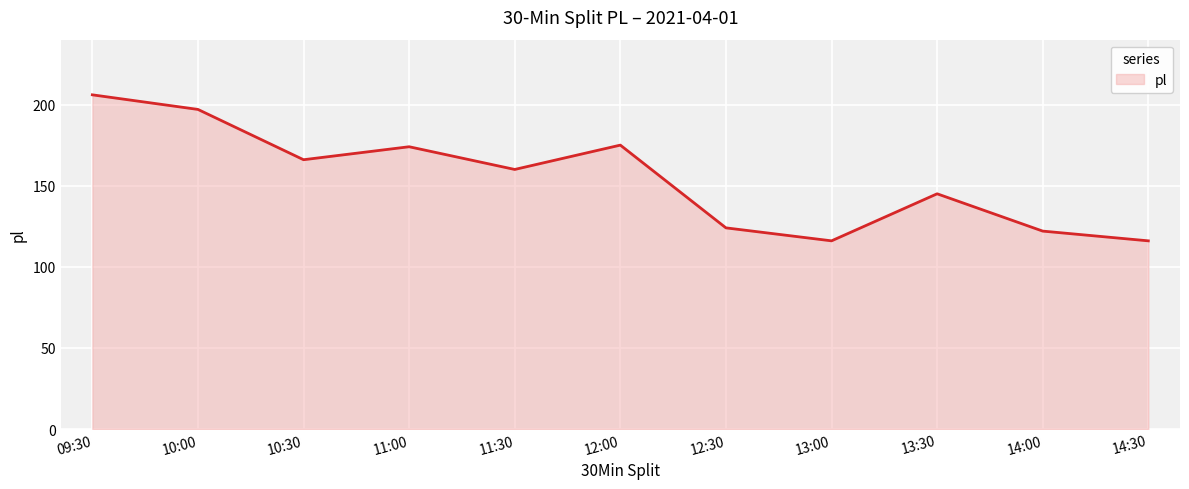

What is the approximate value at 14:00, to the nearest 10?

120